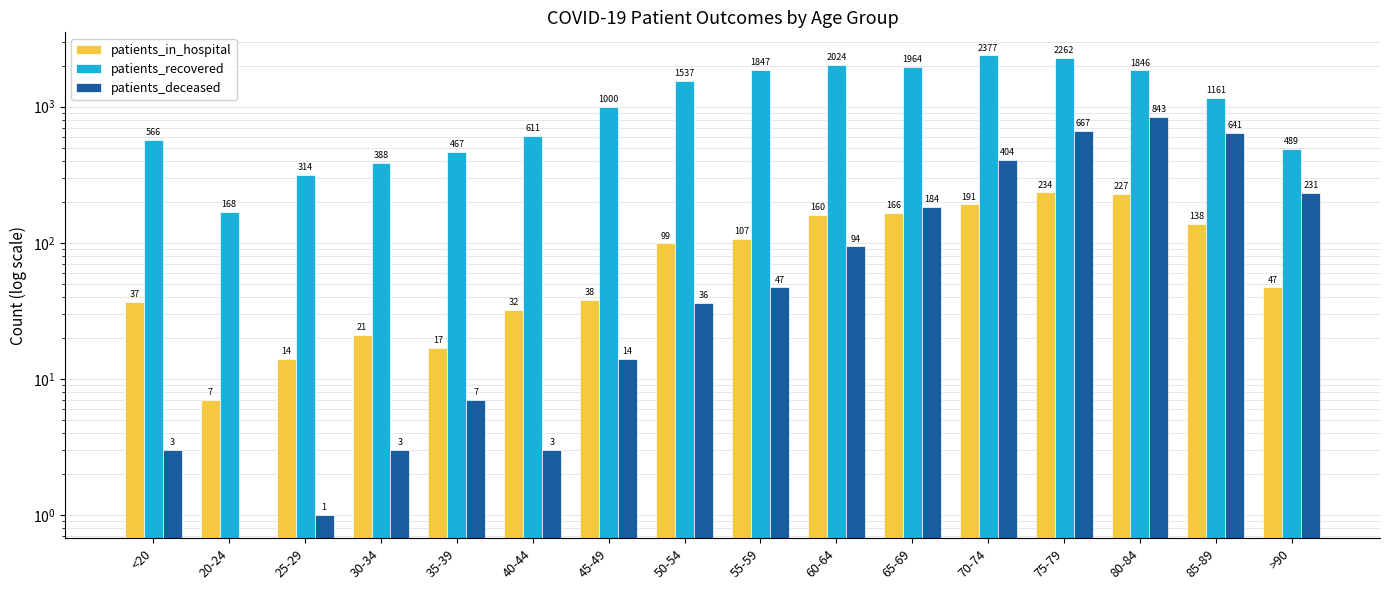

What is the approximate value of patients_deceased at 25-29?

1